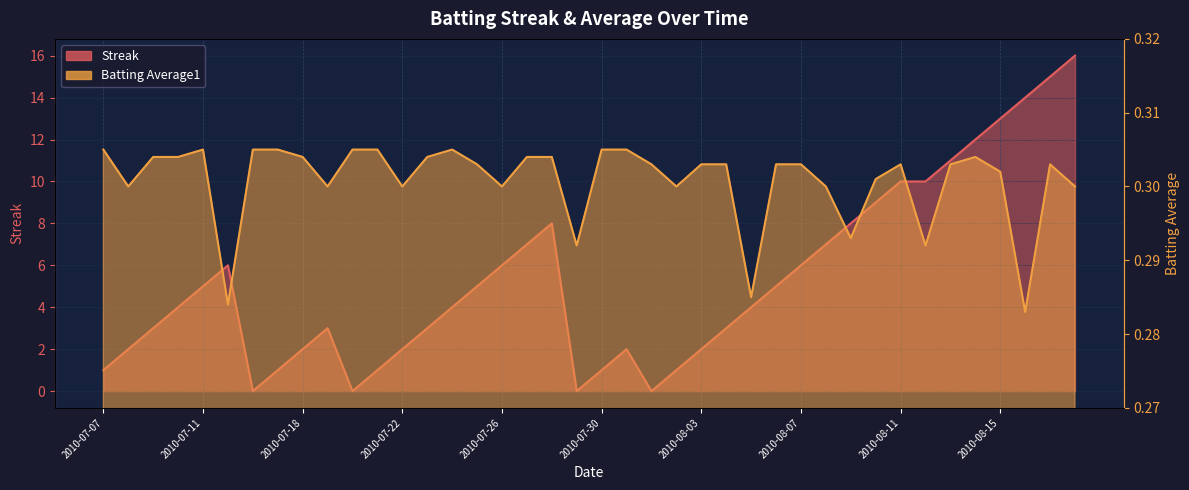

Read the Streak value at 2010-08-09.

8.0